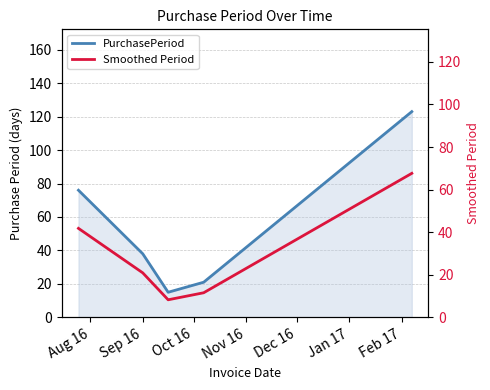

List the series in order of their peak value, highest first.

PurchasePeriod, Smoothed Period